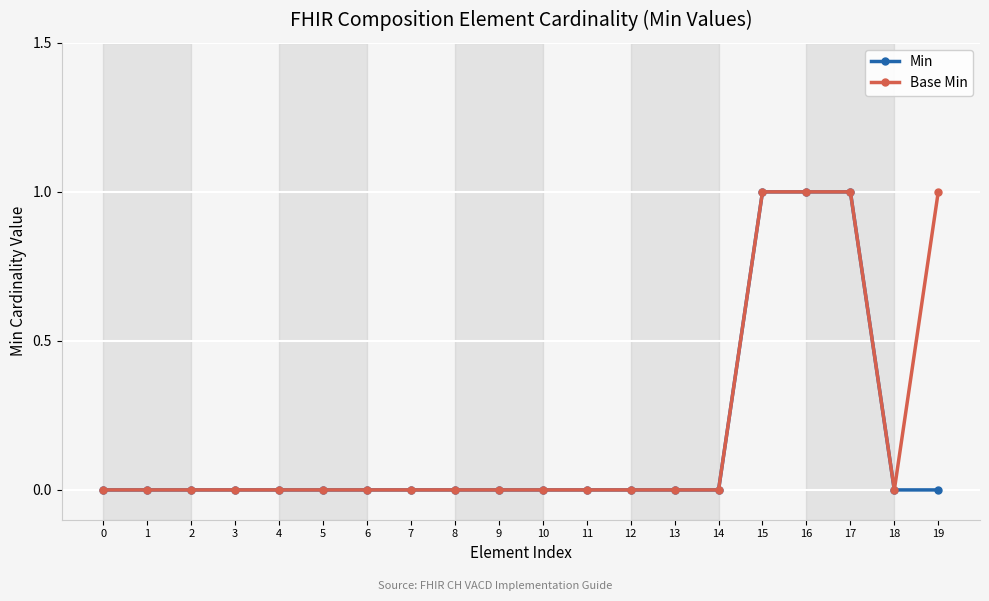

Reading left to right, list all the values displayed in this chart.

Min: 0=0	1=0	2=0	3=0	4=0	5=0	6=0	7=0	8=0	9=0	10=0	11=0	12=0	13=0	14=0	15=1	16=1	17=1	18=0	19=0
Base Min: 0=0	1=0	2=0	3=0	4=0	5=0	6=0	7=0	8=0	9=0	10=0	11=0	12=0	13=0	14=0	15=1	16=1	17=1	18=0	19=1